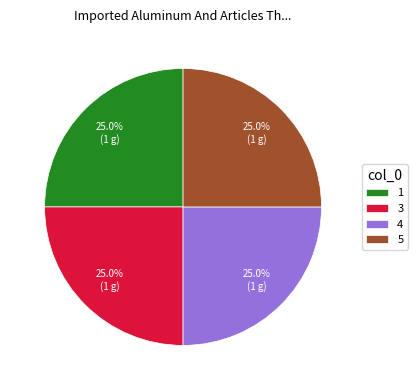

Is there a majority slice in this chart?

No